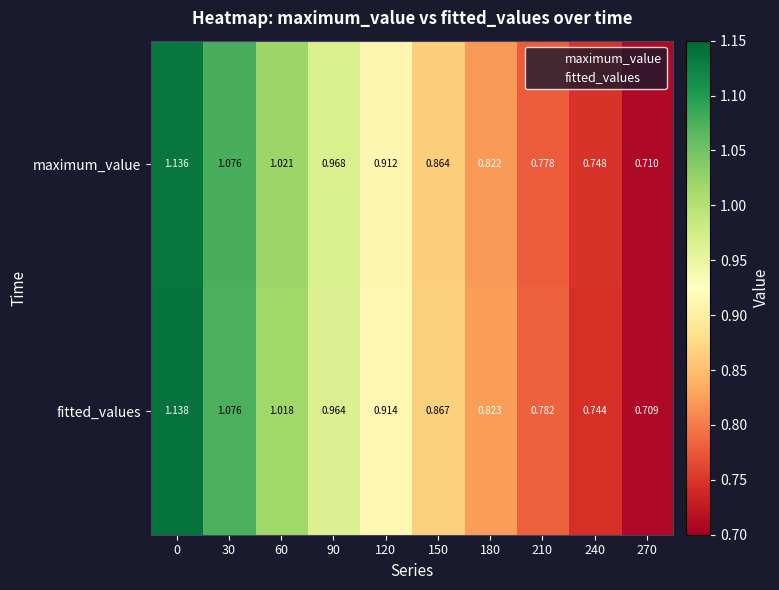

List the series in order of their peak value, lowest first.

maximum_value, fitted_values